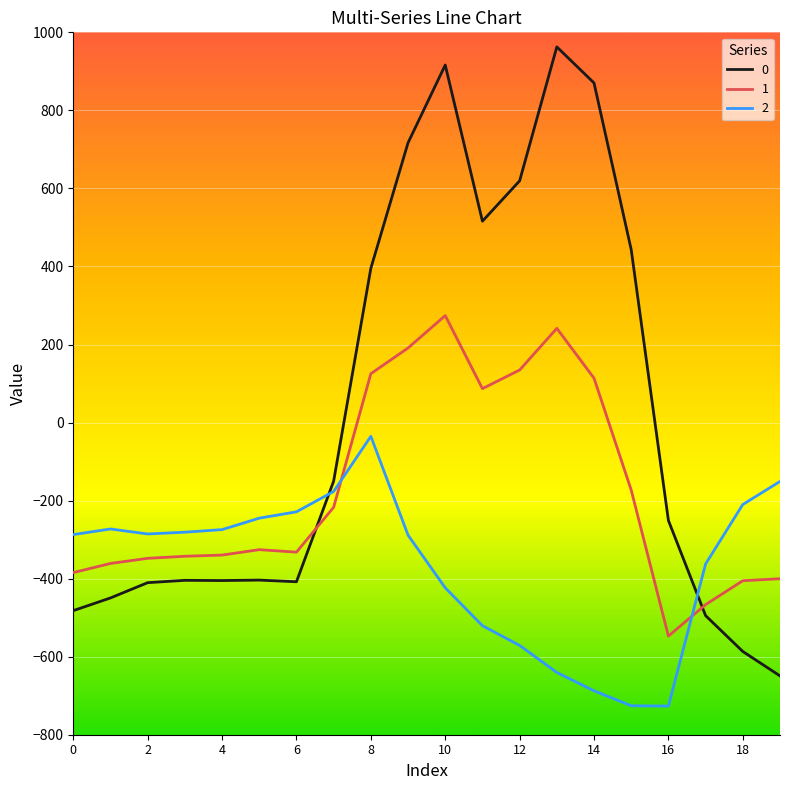

Rank the series by their maximum value, from highest to lowest.

0, 1, 2